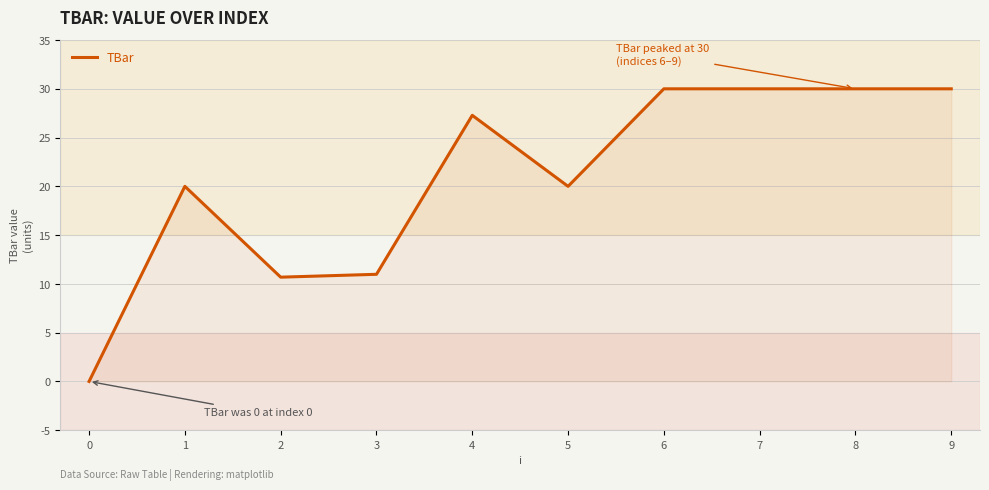

What is the sum of the values at 4 and 1?

47.3